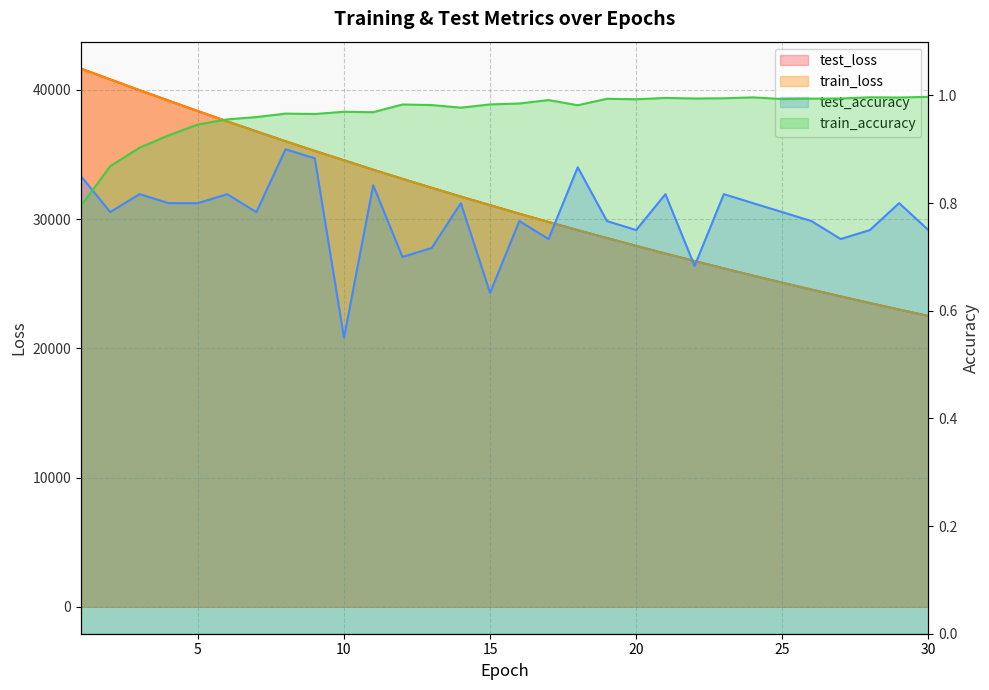

What is the difference between the maximum and second lowest values in the train_loss series?

18650.3